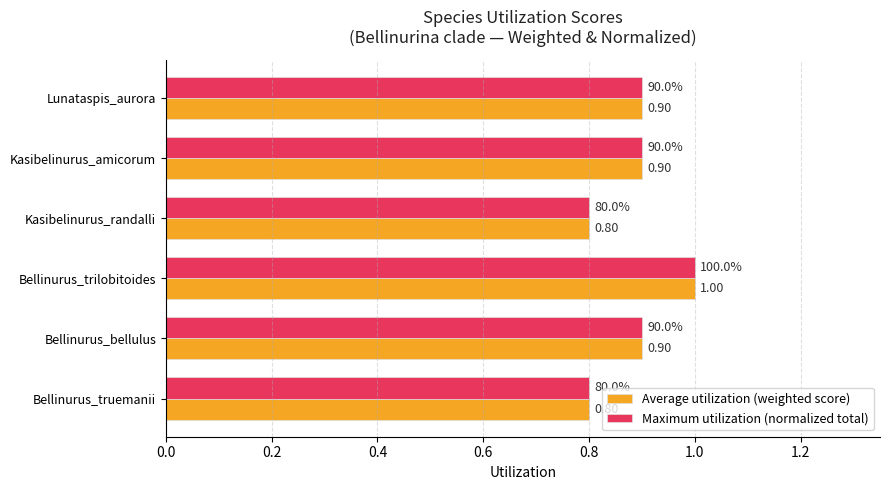

What is the sum of the Maximum utilization (normalized total) values at Kasibelinurus_amicorum and Bellinurus_bellulus?

1.8